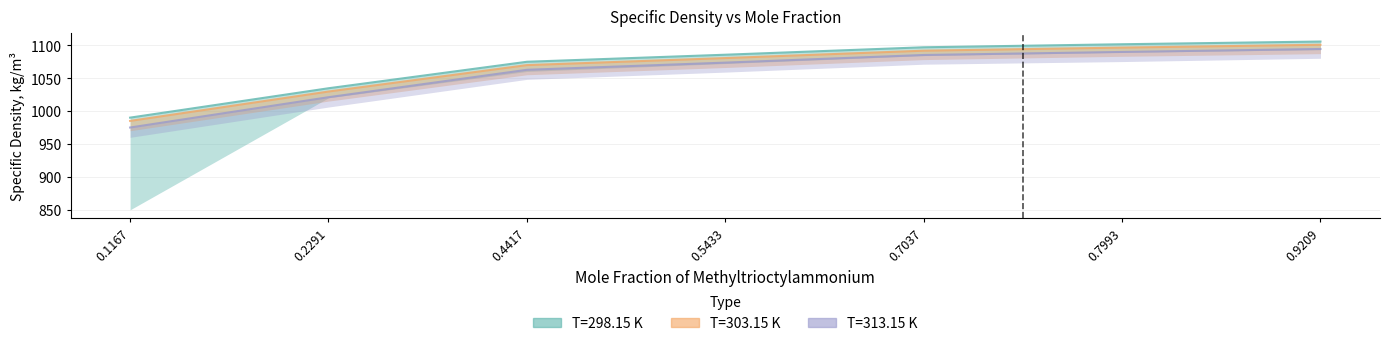

True or false: T=313.15 K has more than 0 interior local peaks.

False